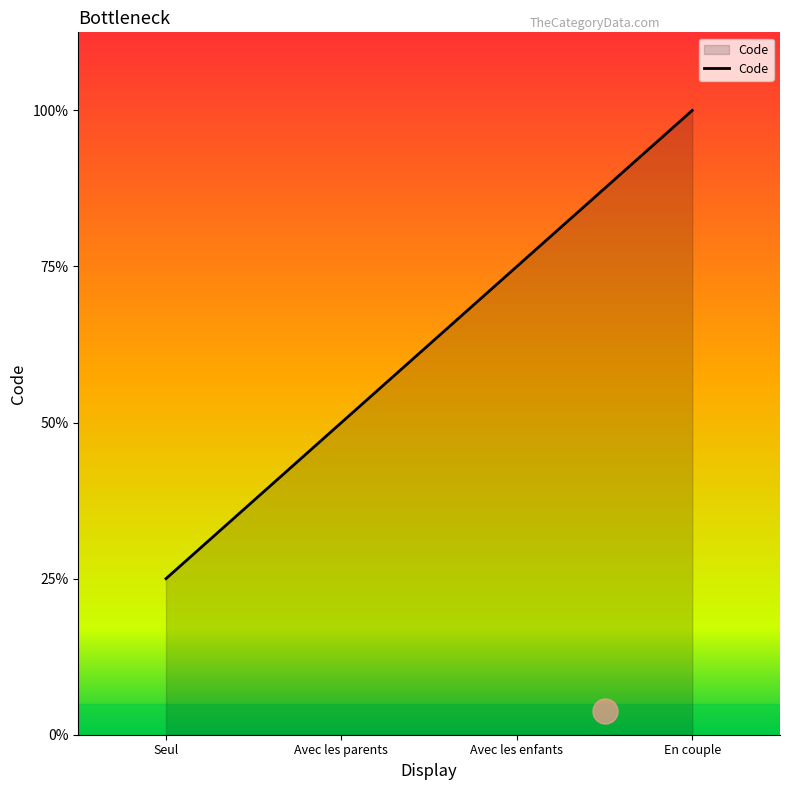

Approximately how many times larger is the value at En couple compared to Avec les enfants?

1.3